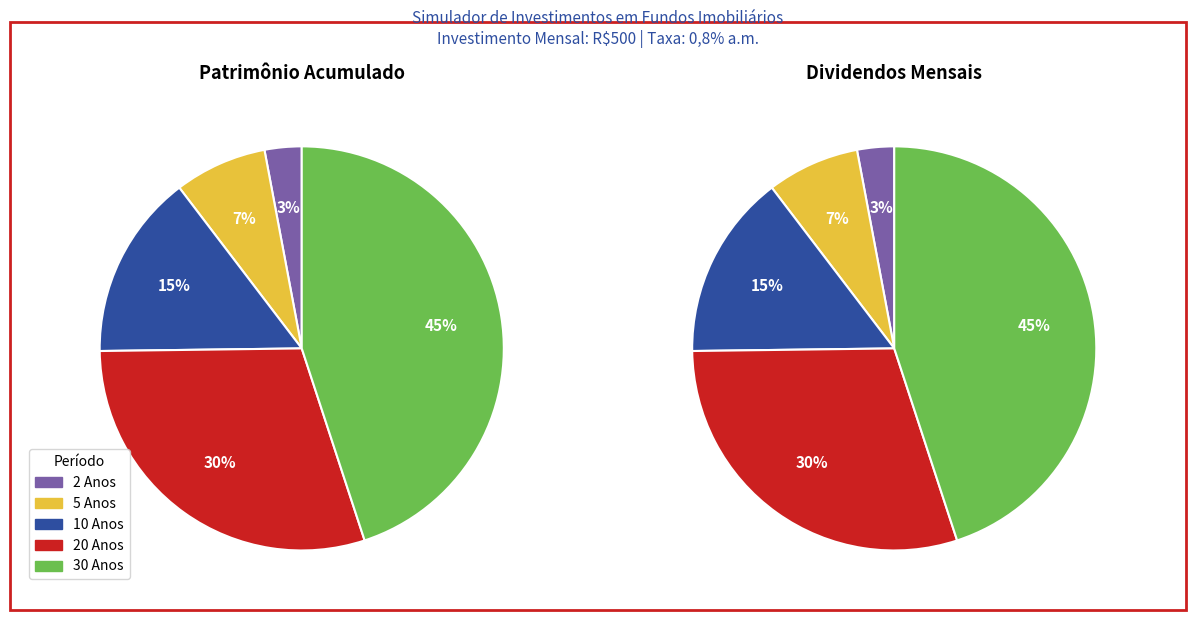

Is it true that 10 Anos is 15% of the pie?

True